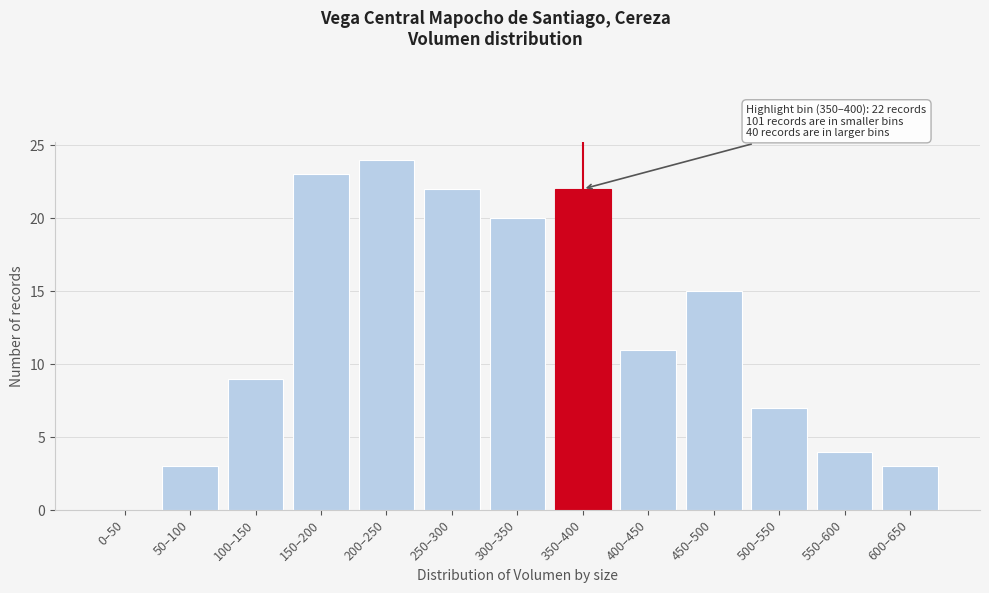

Reading right to left, what are all the values shown in this chart?

600–650=3	550–600=4	500–550=7	450–500=15	400–450=11	350–400=22	300–350=20	250–300=22	200–250=24	150–200=23	100–150=9	50–100=3	0–50=0